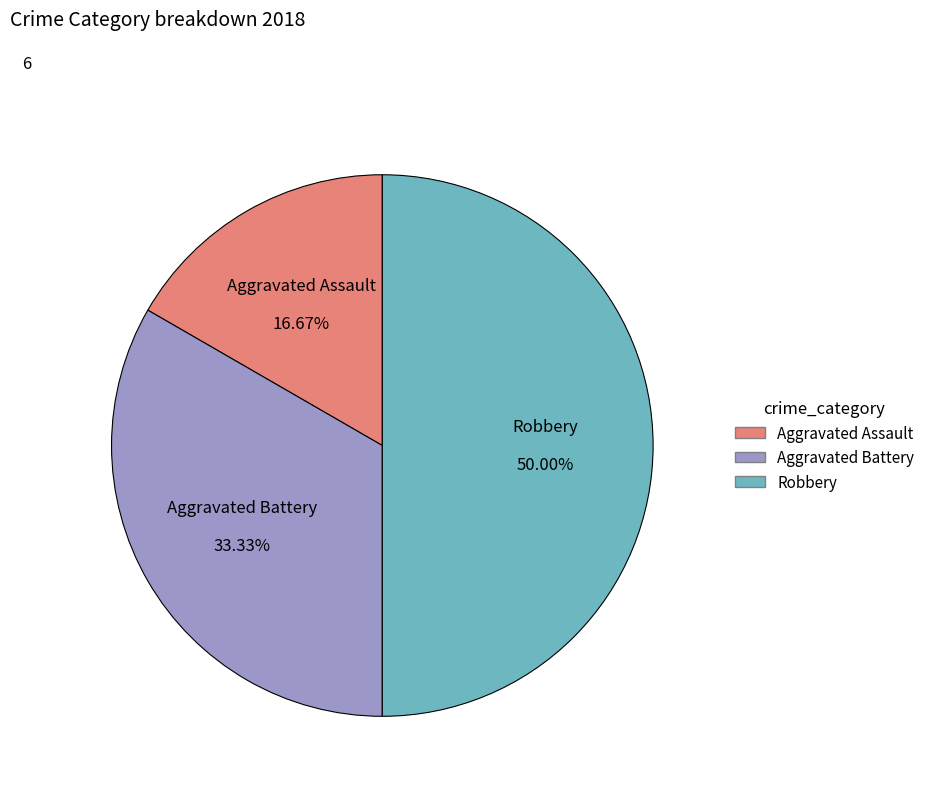

Does Aggravated Battery represent more than half of the total?

No